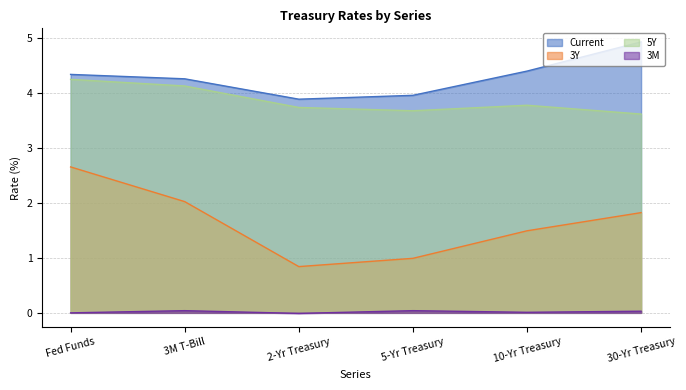

Reading left to right, list all the values displayed in this chart.

Current: 4.3	4.2	3.9	4.0	4.4	4.9
3Y: 2.6	2.0	0.8	1.0	1.5	1.8
5Y: 4.2	4.1	3.7	3.7	3.8	3.6
3M: 0.0	0.0	-0.0	0.0	0.0	0.0